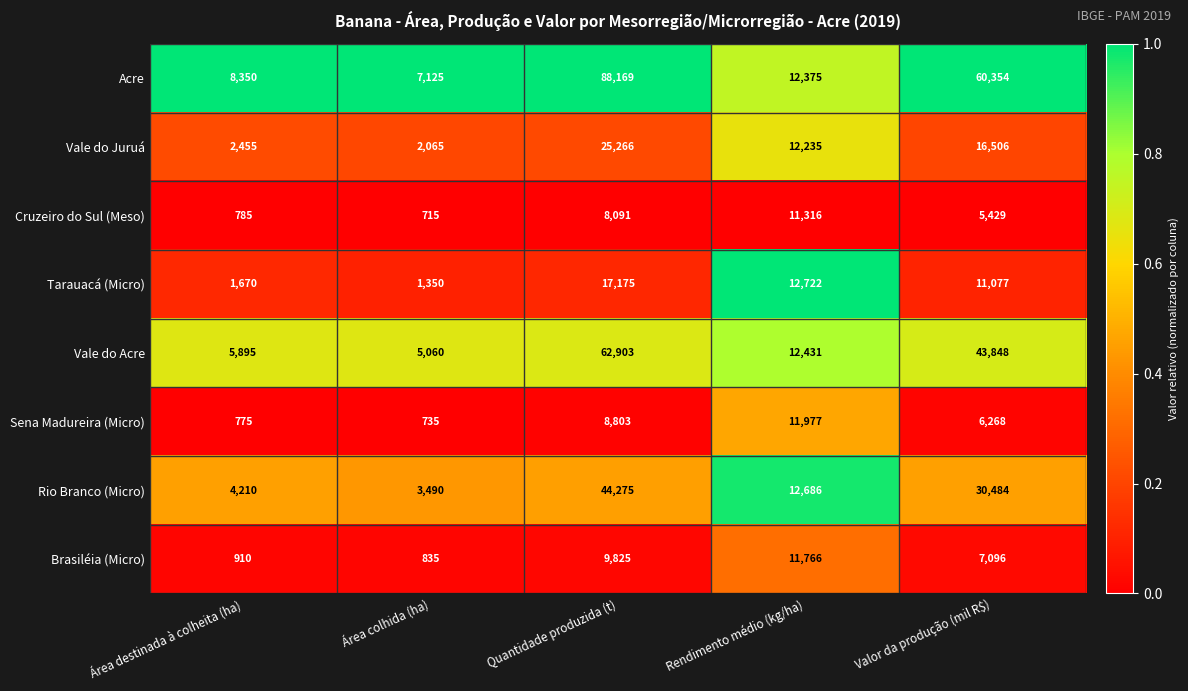

Where does the Vale do Juruá series first go above 12235?

Quantidade produzida (t)